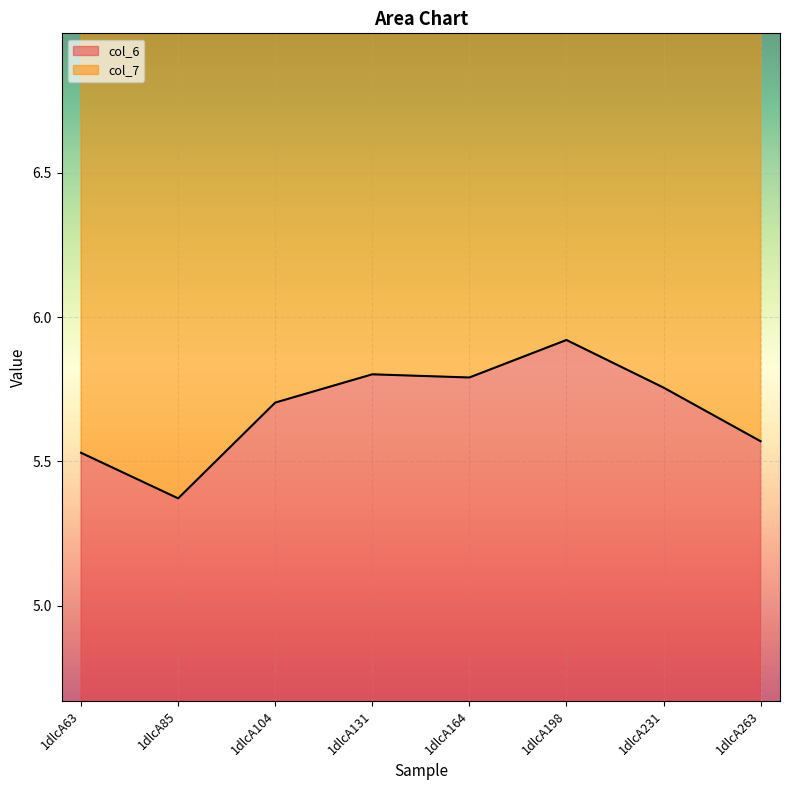

Where is the data nearest to the value 5?

1dlcA85